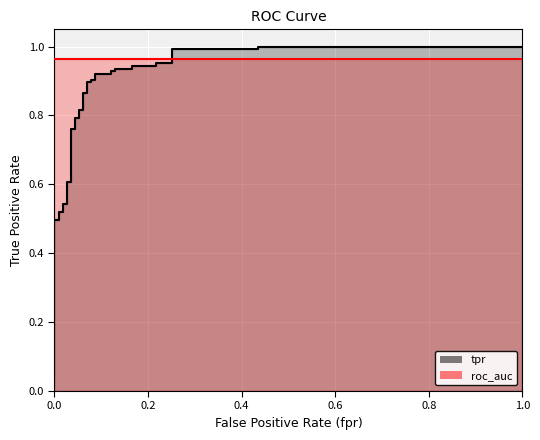

What is the sum of the roc_auc values at 18 and fpr?

1.9